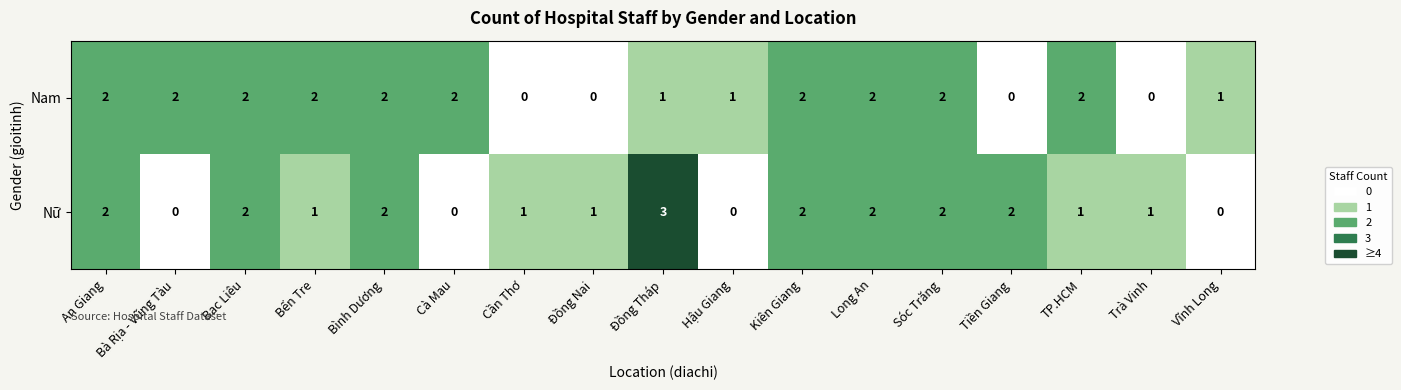

True or false: Nam has a value of 3 at Bà Rịa - Vũng Tàu.

False